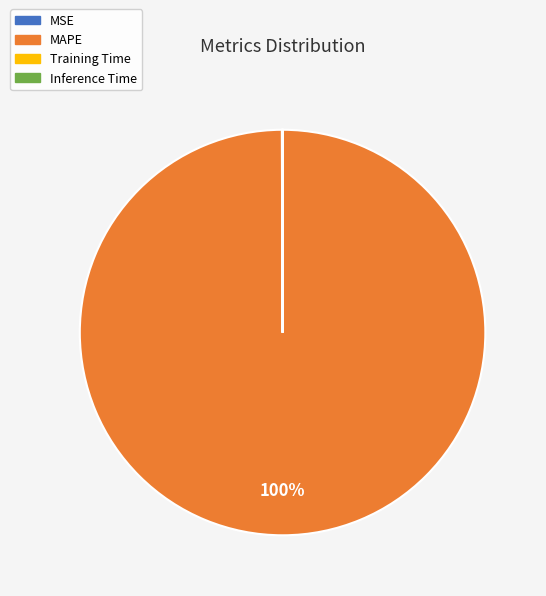

To the nearest percent, what is the average slice percentage?

25%